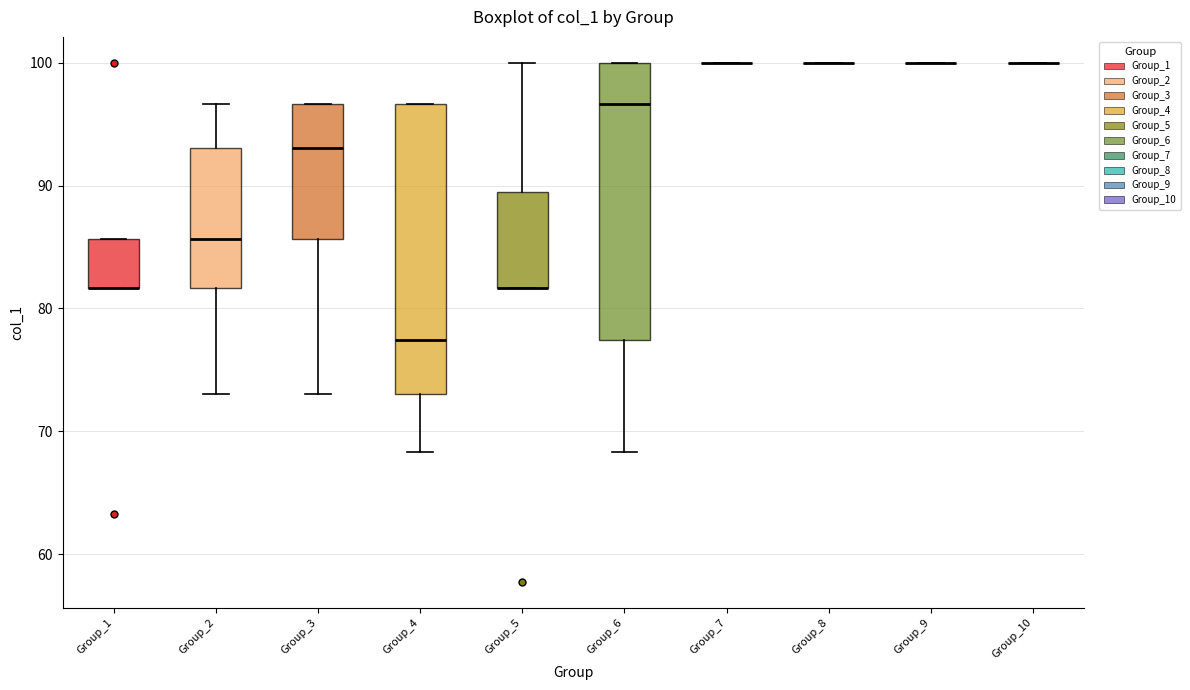

Reading left to right, transcribe this box plot: for each box, give where its median line is, the range the box spans, and where its two whiskers end, as read against the y-axis. The values are not printed on the chart, so give them approximately, as read against the axis.

Group_1: median 82 (drawn on the box's lower edge), box 82 to 86, whiskers 82 to 86
Group_2: median 86, box 82 to 93, whiskers 73 to 97
Group_3: median 93, box 86 to 97, whiskers 73 to 97
Group_4: median 77, box 73 to 97, whiskers 68 to 97
Group_5: median 82 (drawn on the box's lower edge), box 82 to 89, whiskers 82 to 100
Group_6: median 97, box 77 to 100, whiskers 68 to 100
Group_7: box collapsed to a line at 100, whiskers 100 to 100
Group_8: box collapsed to a line at 100, whiskers 100 to 100
Group_9: box collapsed to a line at 100, whiskers 100 to 100
Group_10: box collapsed to a line at 100, whiskers 100 to 100